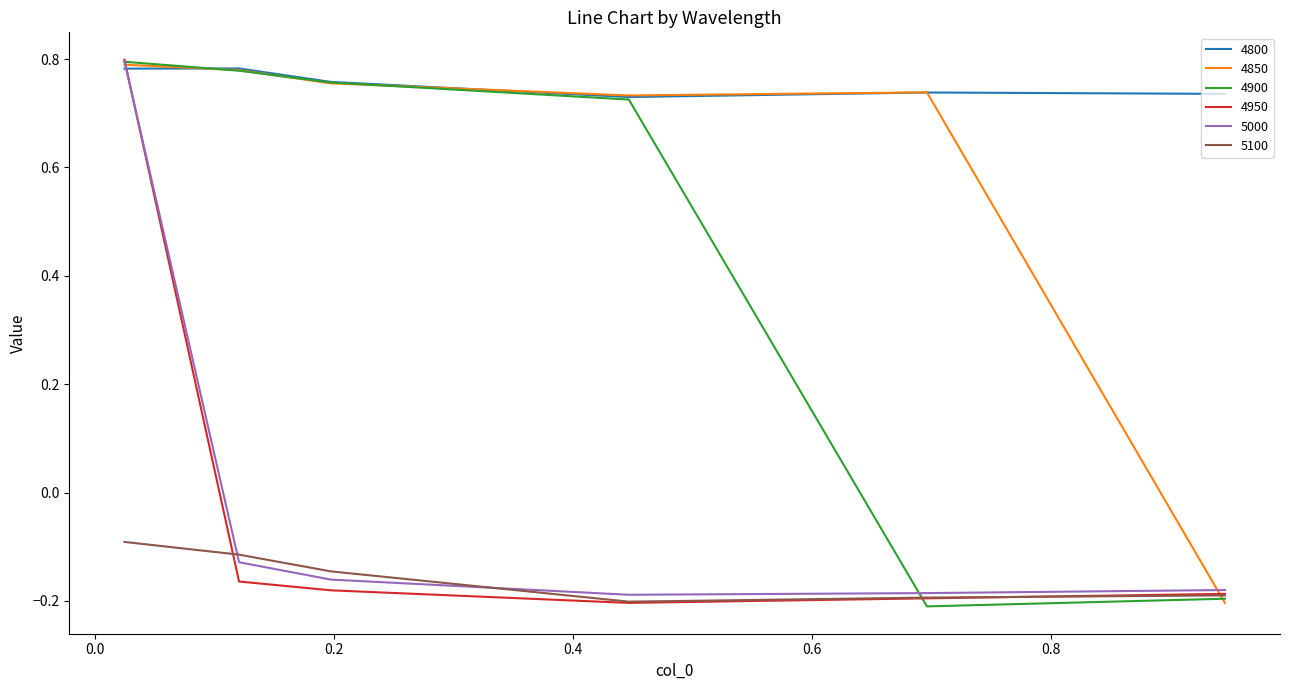

What is the sum of all 4800 values?

4.5